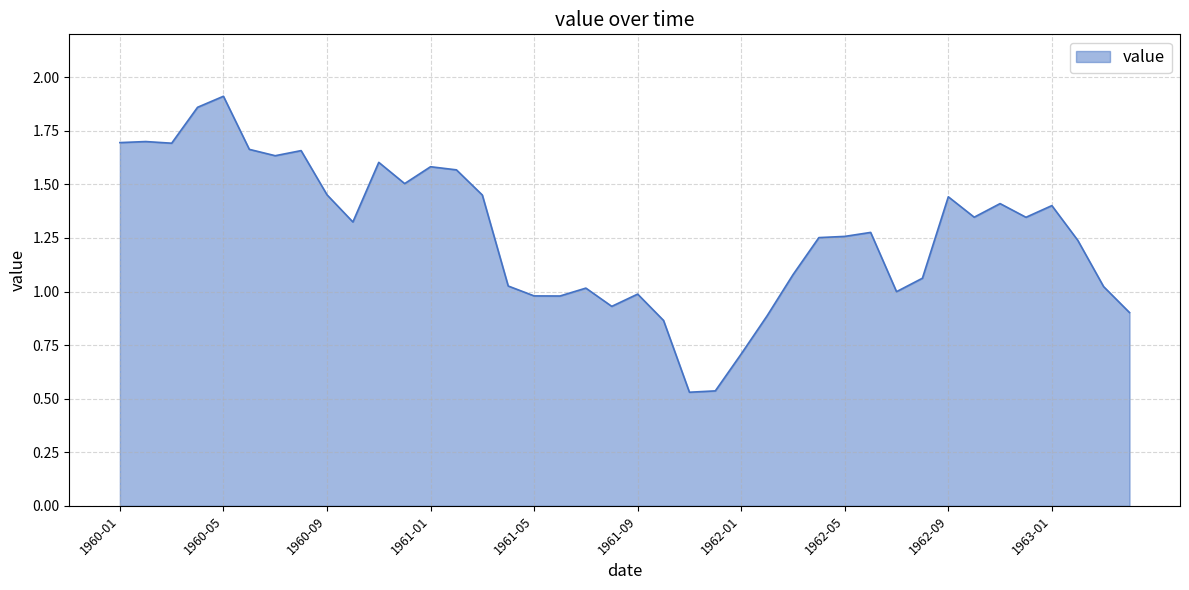

Reading left to right, what are all the values shown in this chart?

1.7	1.7	1.7	1.9	1.9	1.7	1.6	1.7	1.5	1.3	1.6	1.5	1.6	1.6	1.5	1.0	1.0	1.0	1.0	0.9	1.0	0.9	0.5	0.5	0.7	0.9	1.1	1.3	1.3	1.3	1.0	1.1	1.4	1.3	1.4	1.3	1.4	1.2	1.0	0.9